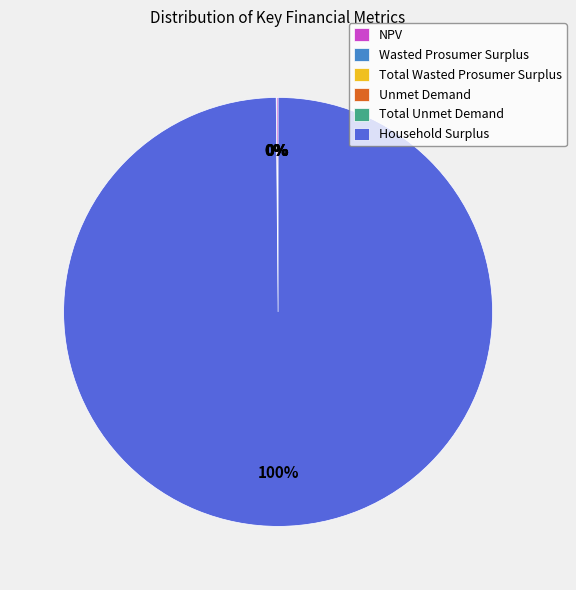

Is Household Surplus the majority of the pie?

Yes